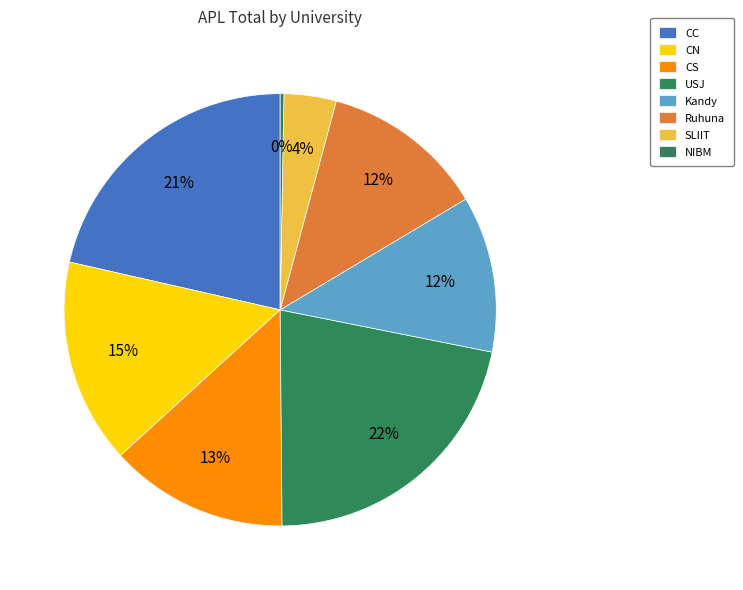

To the nearest percent, what is the average slice percentage?

12%